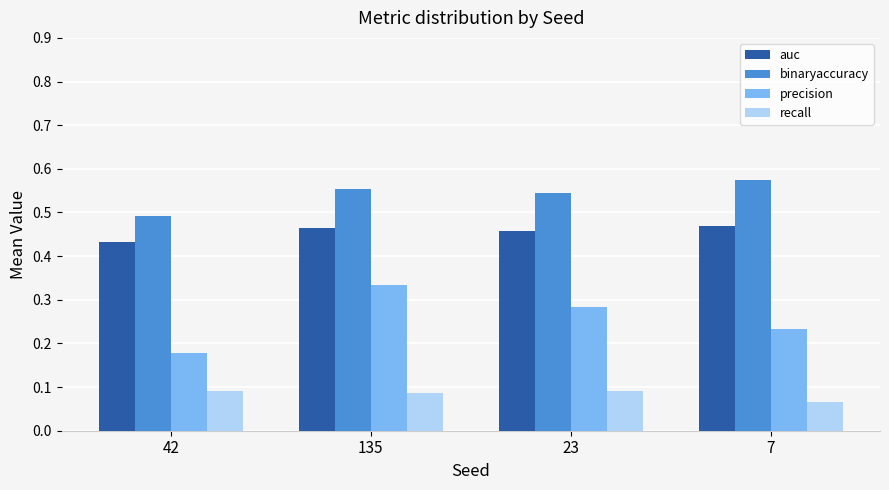

Are the bars horizontal?

No